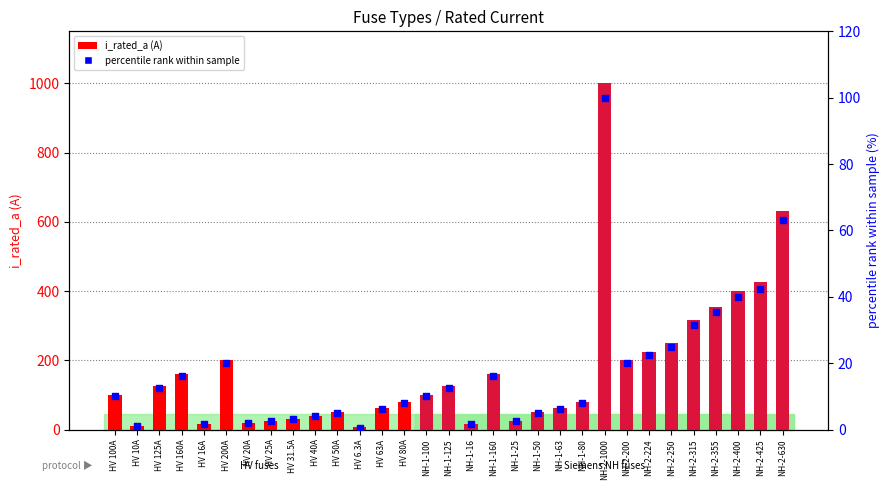

At which category is the sum across all series the highest?

NH-2-1000